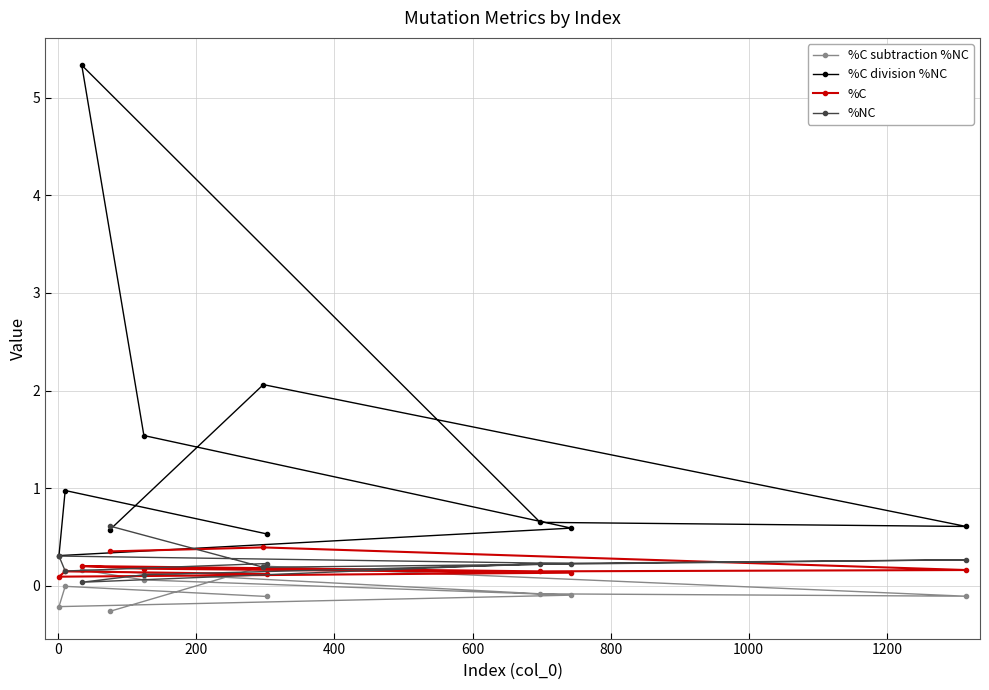

What is the value of the %C point at the 2nd from the left?

0.1